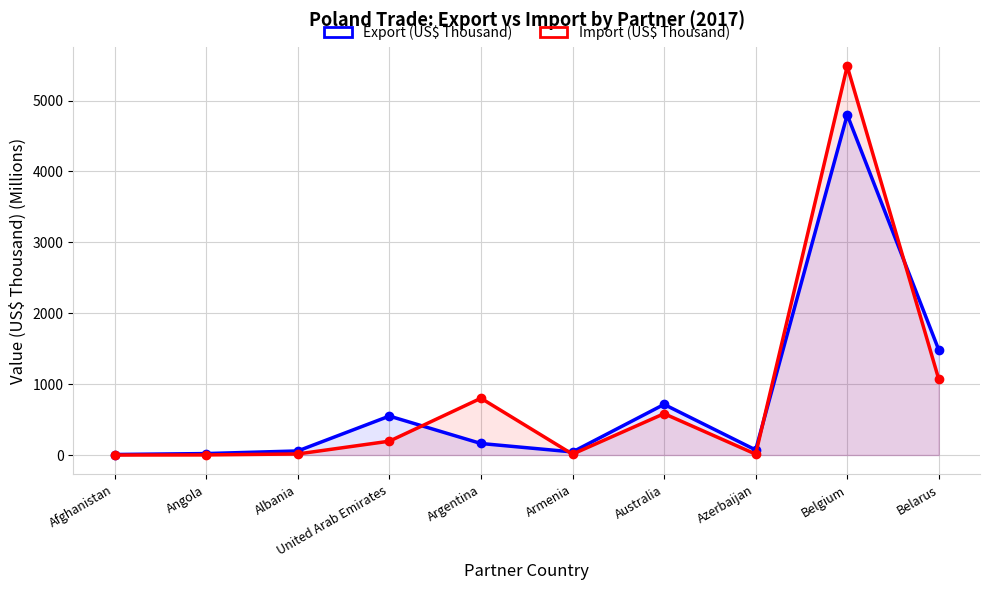

How many distinct data groups are displayed?

2